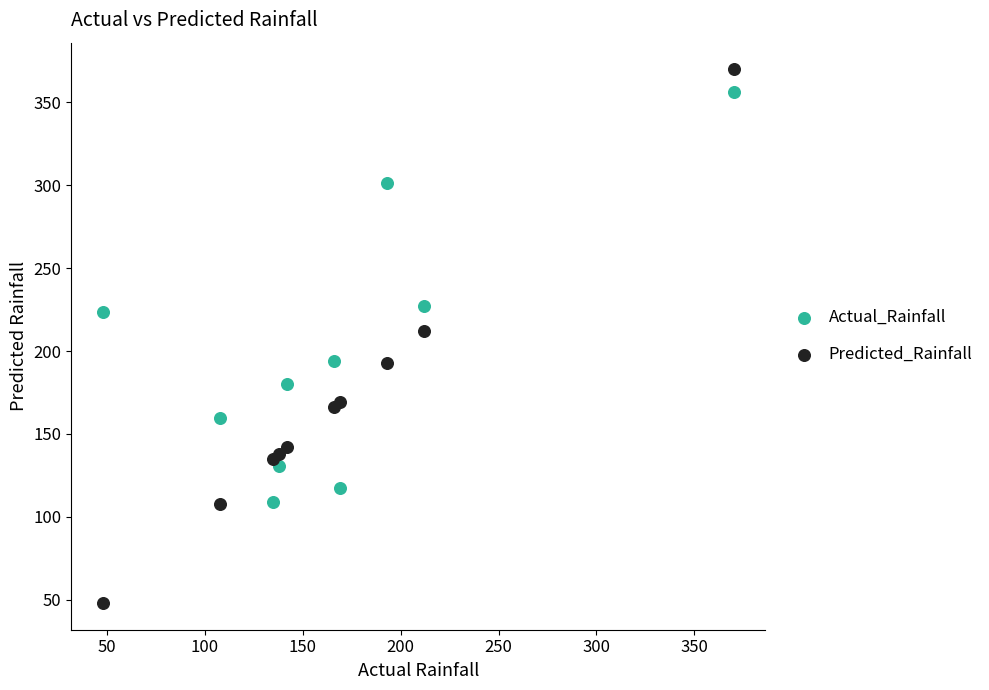

Which series reaches the maximum Y coordinate?

Predicted_Rainfall